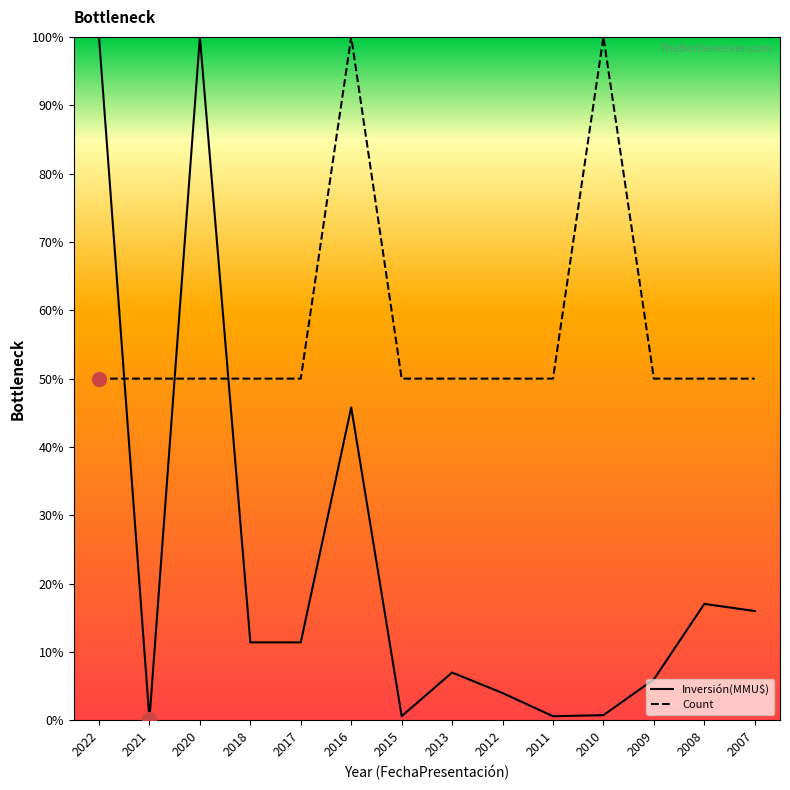

The Inversión(MMU$) series shows 0.9 at 2011. True or false?

False